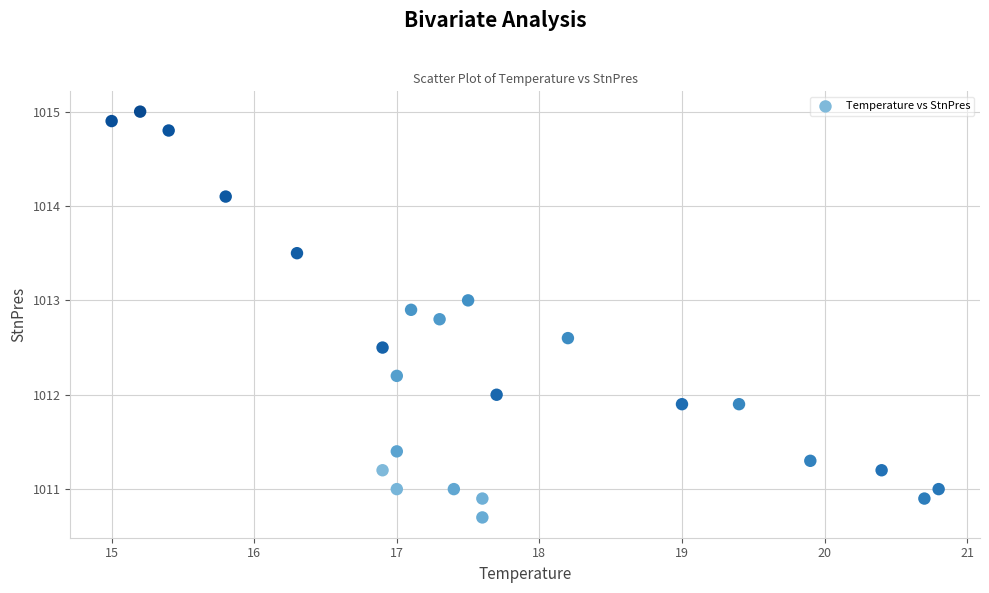

What is the range of X values (max minus min)?

5.8